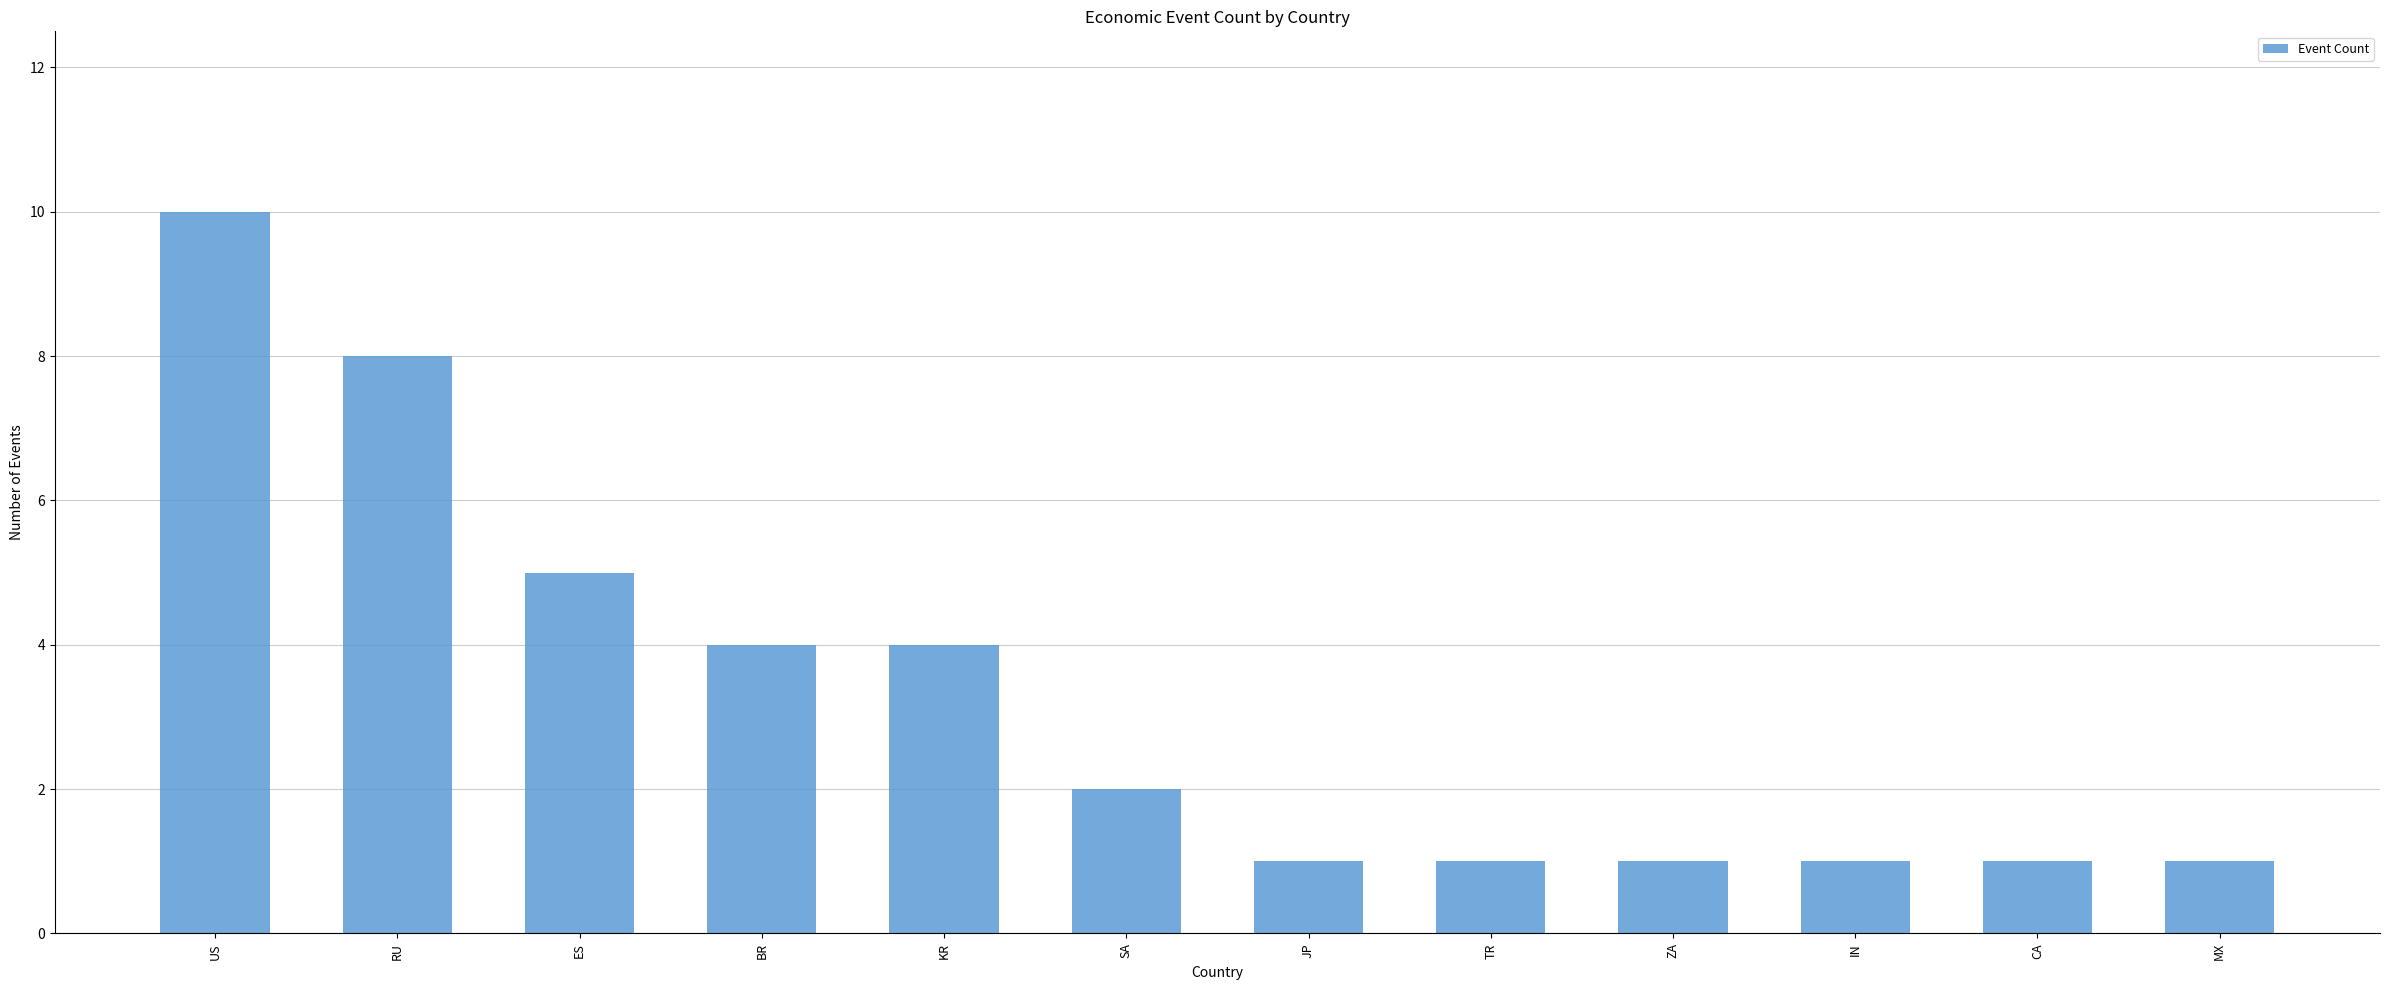

What is the greatest value displayed?

10